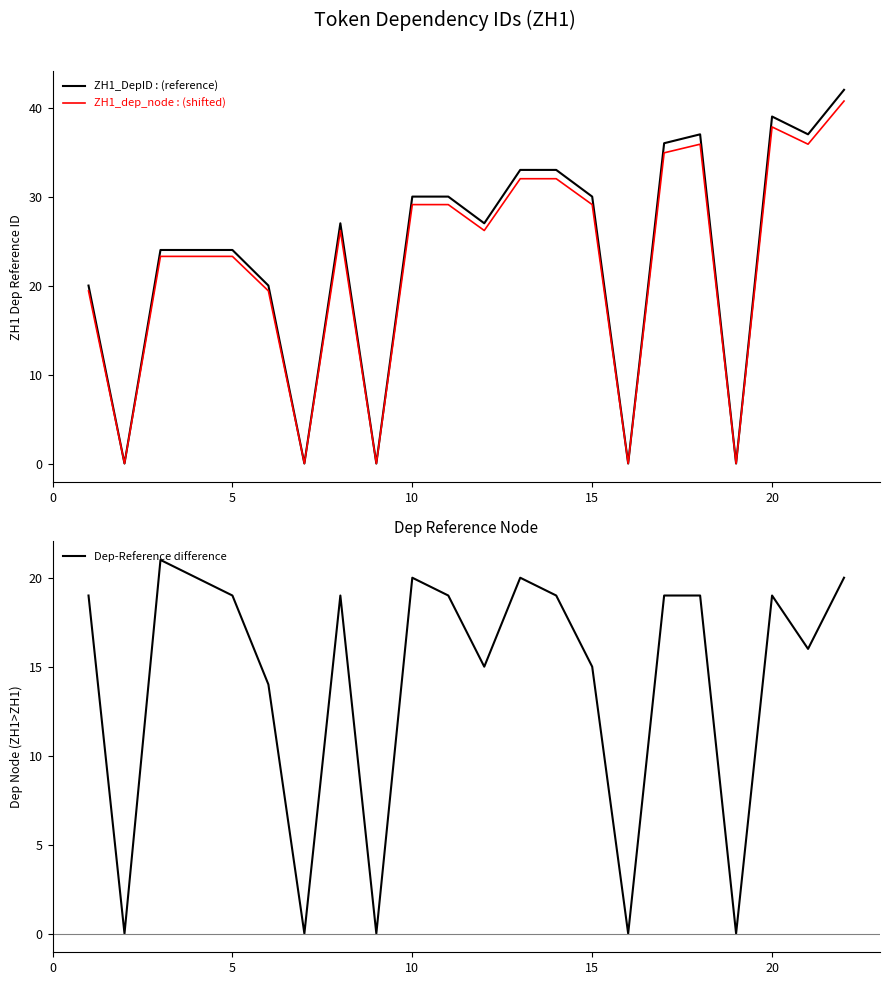

Is this an area chart (filled region under the line)?

No